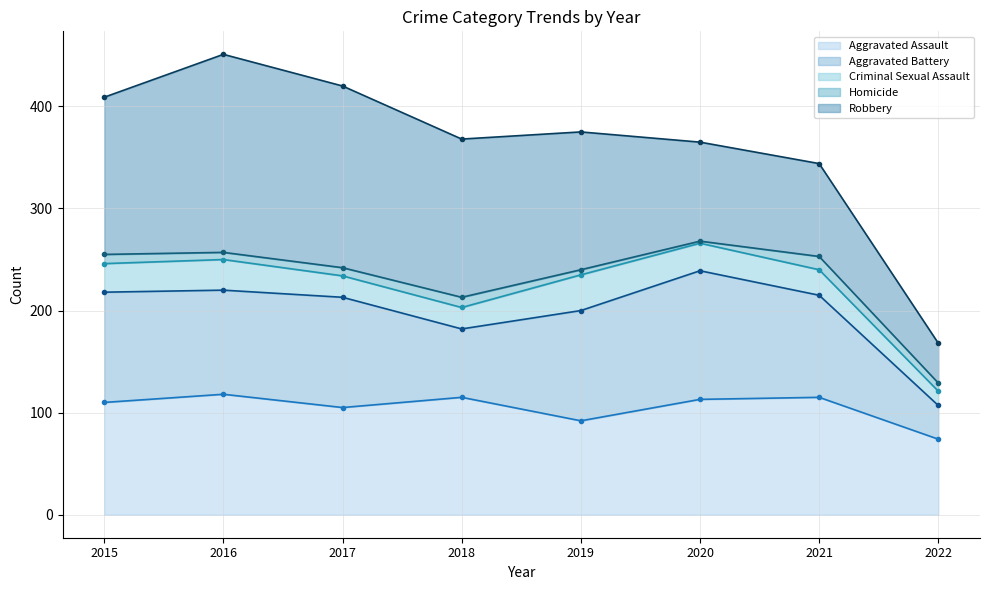

What is the value of the Criminal Sexual Assault point at the 5th from the left?

35